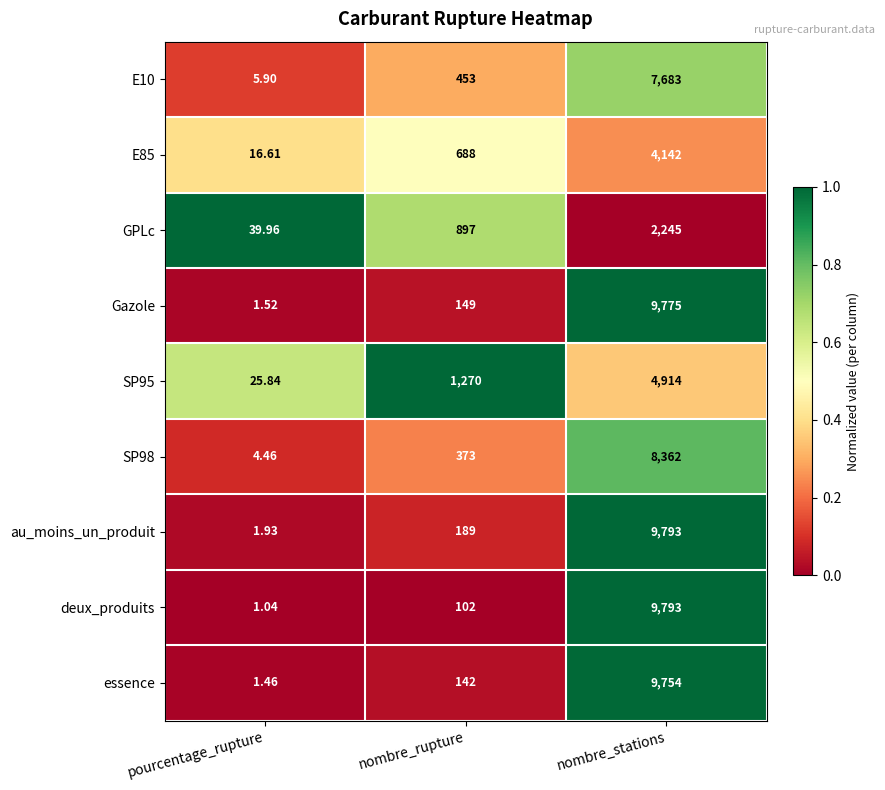

At which label is SP95 closest to 2469?

nombre_rupture